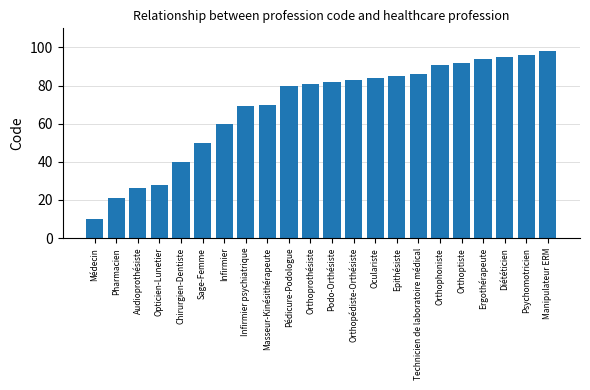

Reading left to right, what are all the values shown in this chart?

Médecin=10	Pharmacien=21	Audioprothésiste=26	Opticien-Lunetier=28	Chirurgien-Dentiste=40	Sage-Femme=50	Infirmier=60	Infirmier psychiatrique=69	Masseur-Kinésithérapeute=70	Pédicure-Podologue=80	Orthoprothésiste=81	Podo-Orthésiste=82	Orthopédiste-Orthésiste=83	Oculariste=84	Epithésiste=85	Technicien de laboratoire médical=86	Orthophoniste=91	Orthoptiste=92	Ergothérapeute=94	Diététicien=95	Psychomotricien=96	Manipulateur ERM=98